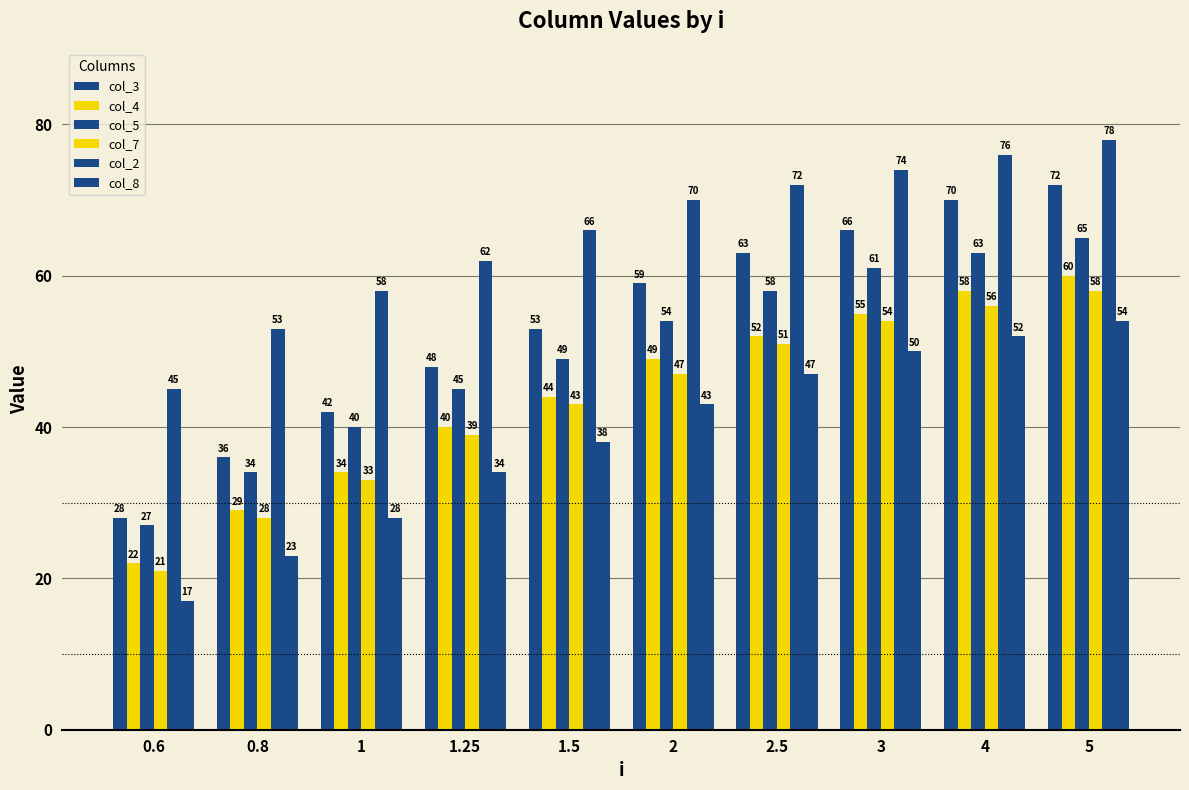

Which label corresponds to the largest value in the chart?

5